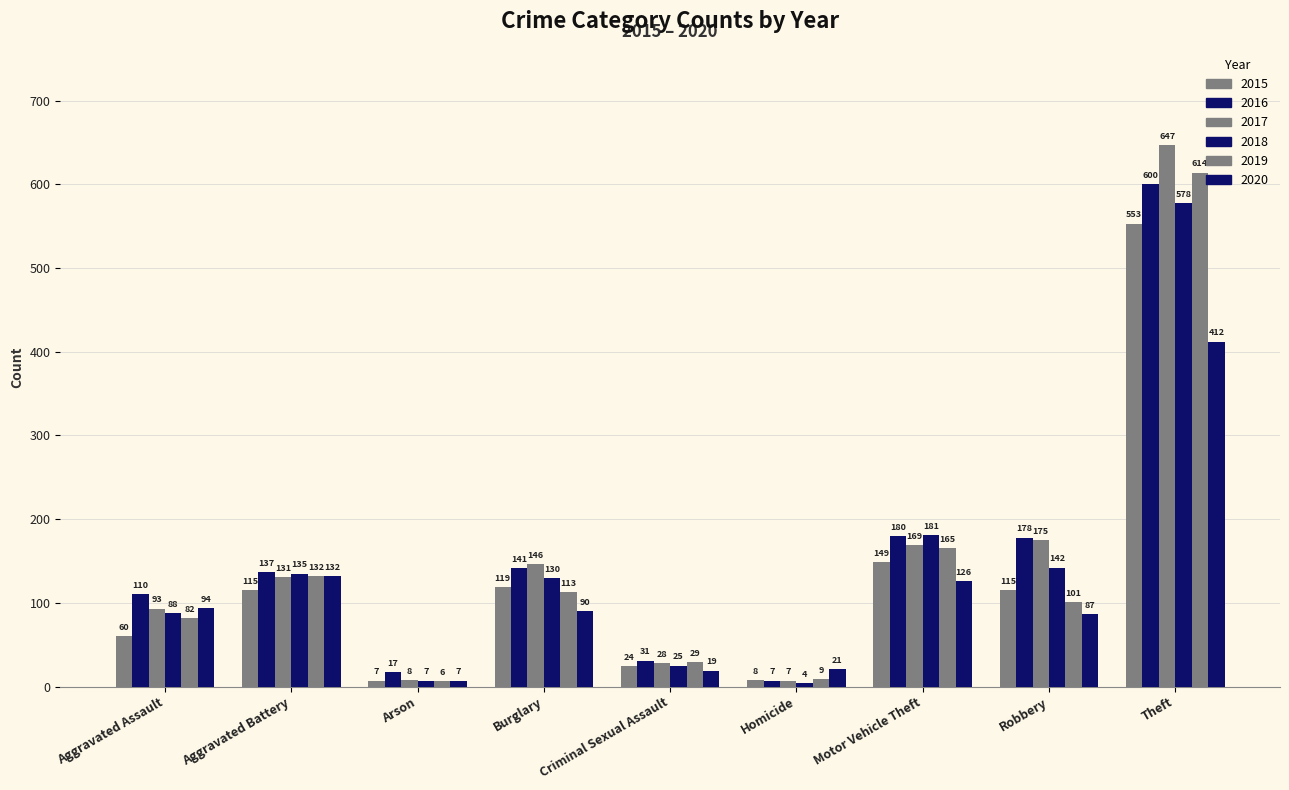

Are the bars grouped side by side (vs. stacked)?

Yes